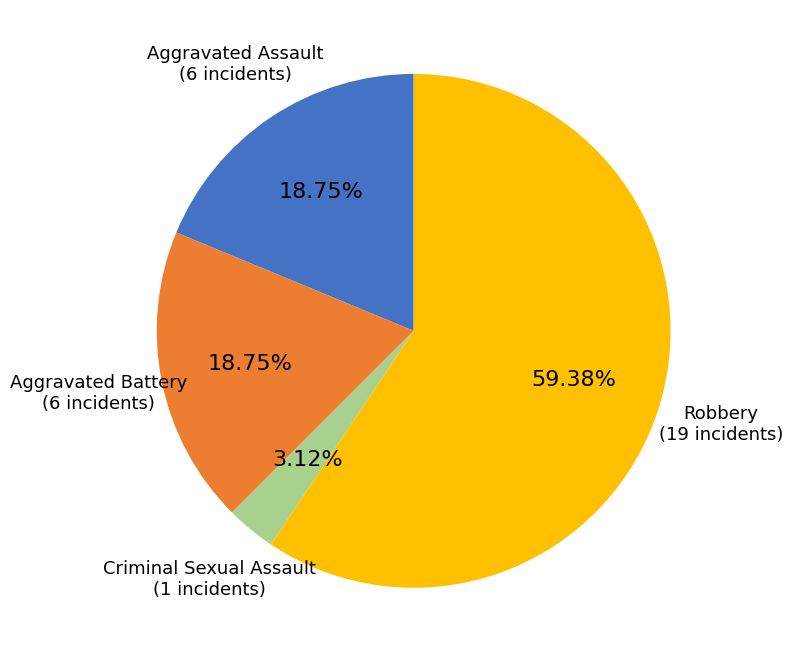

How many segments does this pie chart have?

4